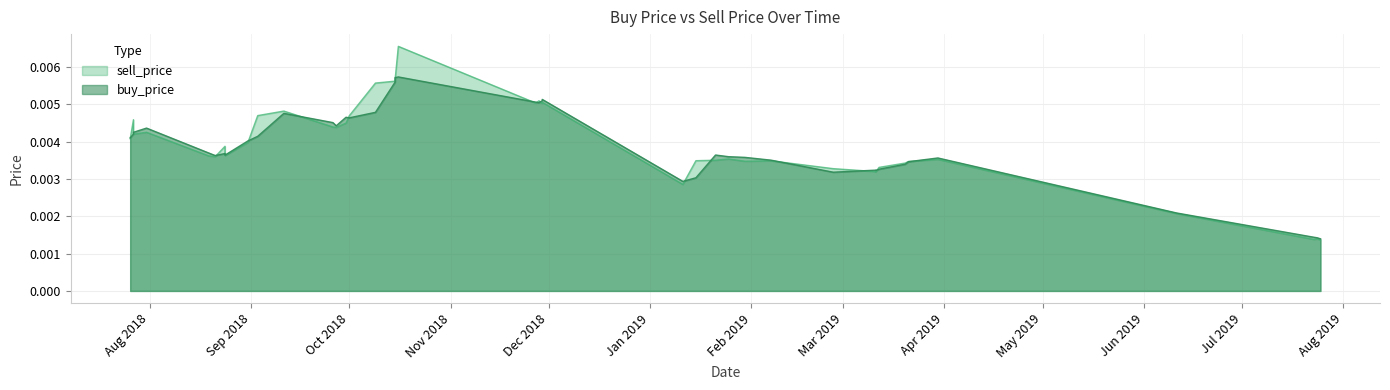

At which label does sell_price reach its peak?

2018-10-16